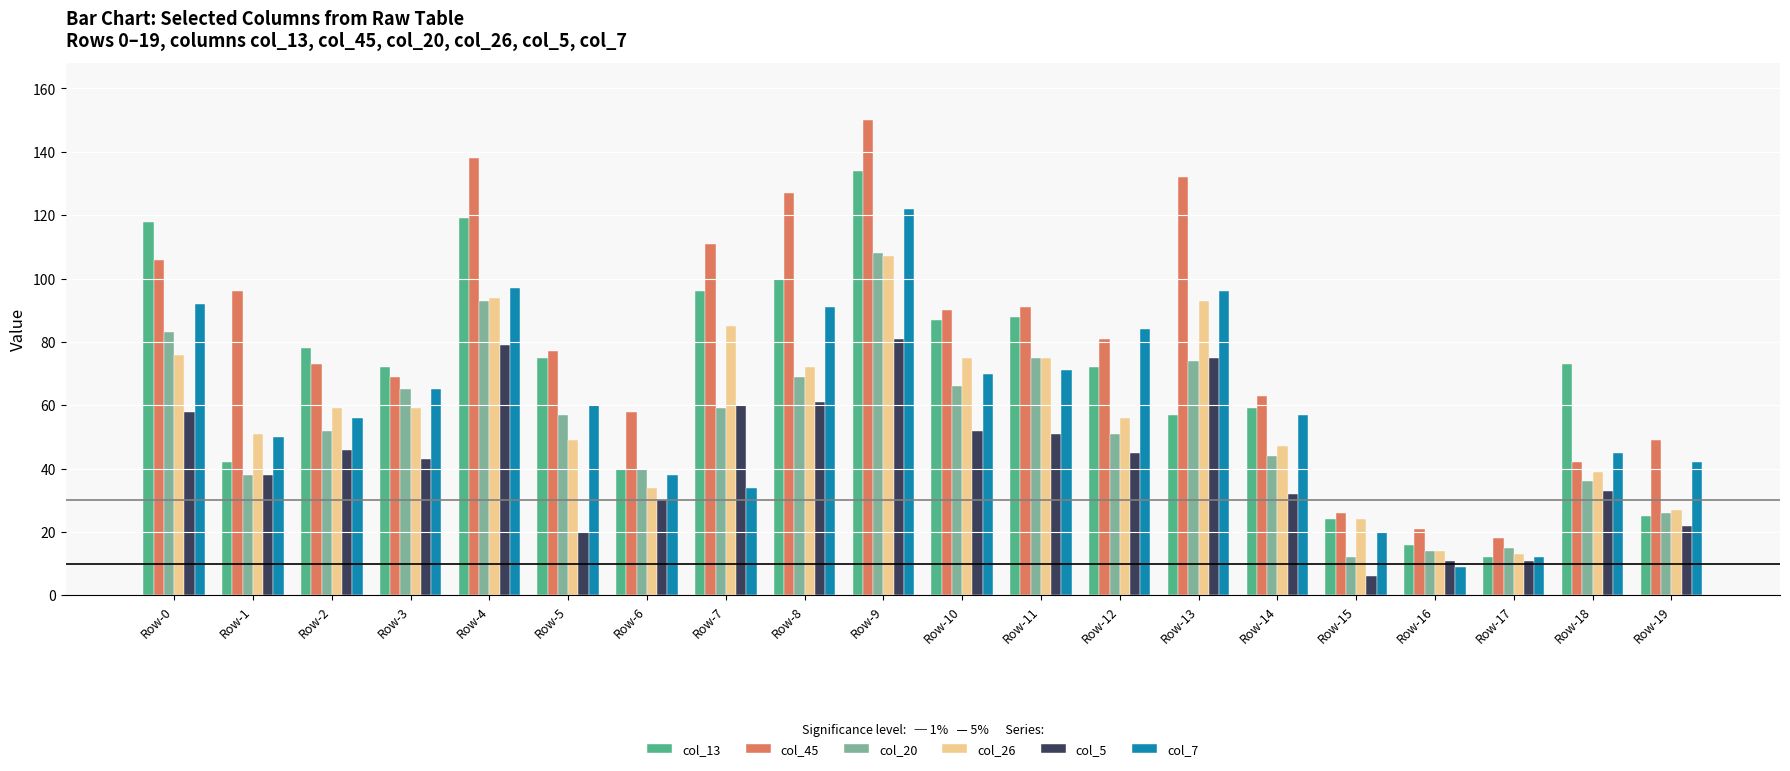

Reading left to right, extract all data points from this chart.

col_13: 118	42	78	72	119	75	40	96	100	134	87	88	72	57	59	24	16	12	73	25
col_45: 106	96	73	69	138	77	58	111	127	150	90	91	81	132	63	26	21	18	42	49
col_20: 83	38	52	65	93	57	40	59	69	108	66	75	51	74	44	12	14	15	36	26
col_26: 76	51	59	59	94	49	34	85	72	107	75	75	56	93	47	24	14	13	39	27
col_5: 58	38	46	43	79	20	30	60	61	81	52	51	45	75	32	6	11	11	33	22
col_7: 92	50	56	65	97	60	38	34	91	122	70	71	84	96	57	20	9	12	45	42